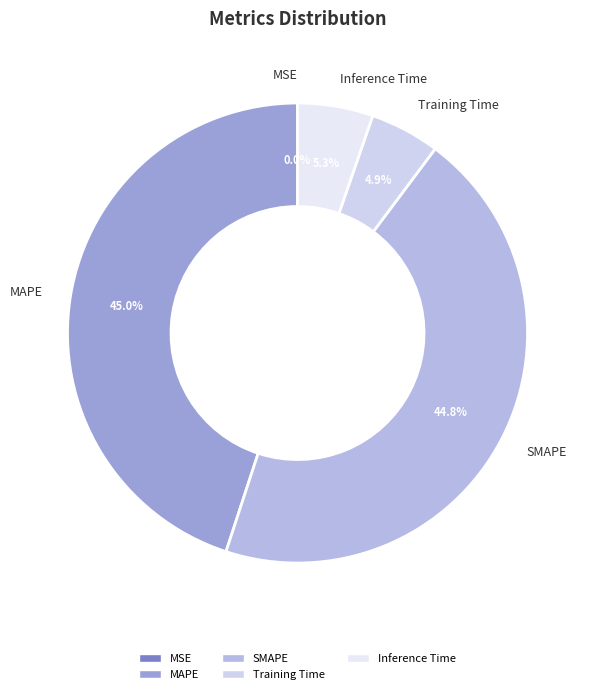

How much of the chart is everything except Training Time?

95.1%